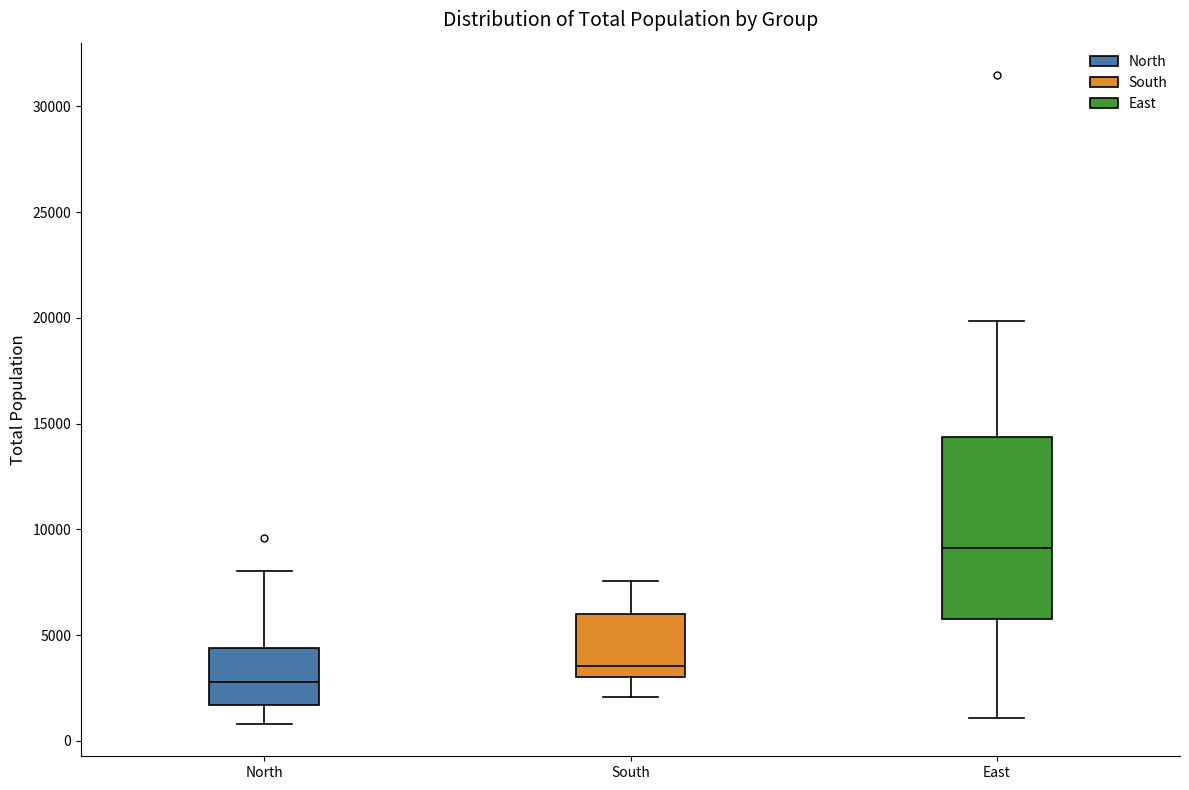

Where is the upper edge of the box for East on the y-axis? The values are not printed on the chart, so give them approximately, as read against the axis.

14500